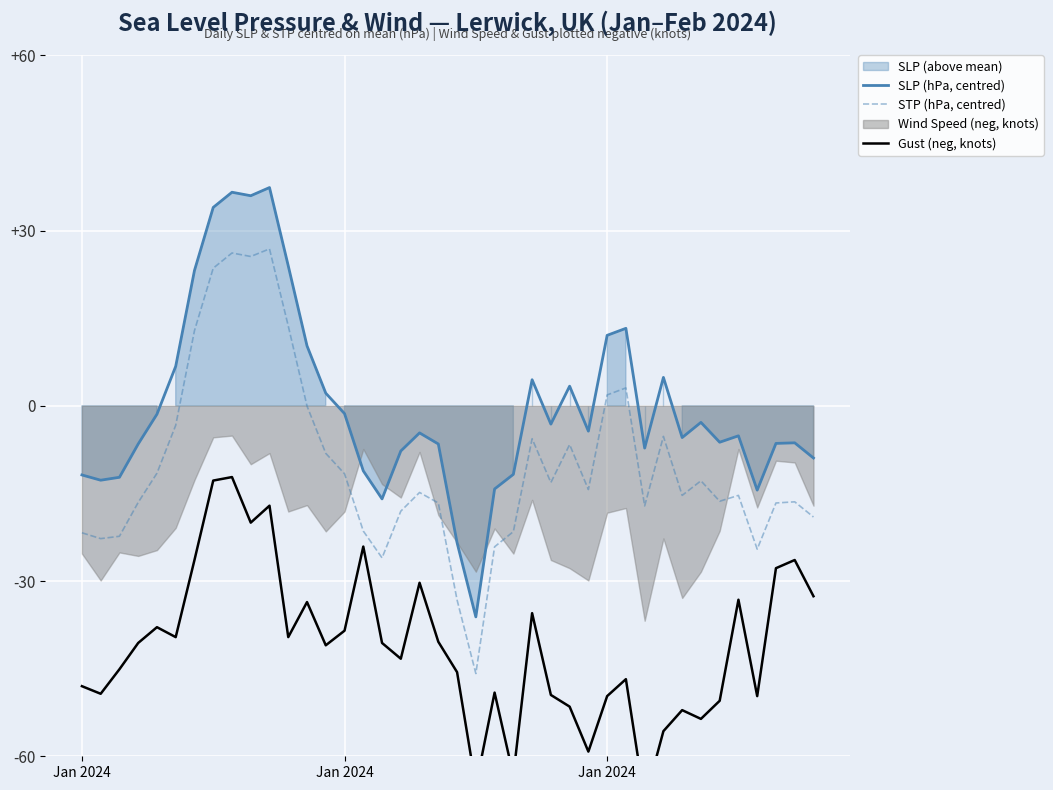

Reading left to right, extract all data points from this chart.

SLP (hPa, centred): -11.8	-12.7	-12.2	-6.5	-1.4	6.8	23.2	34.0	36.6	36.0	37.4	24.0	10.3	2.2	-1.3	-11.1	-15.9	-7.7	-4.6	-6.5	-23.4	-36.1	-14.2	-11.7	4.5	-3.1	3.4	-4.3	12.1	13.3	-7.2	4.9	-5.4	-2.8	-6.2	-5.1	-14.4	-6.4	-6.3	-8.9
STP (hPa, centred): -21.7	-22.7	-22.3	-16.5	-11.5	-3.3	12.9	23.6	26.2	25.6	26.9	13.7	-0.0	-8.1	-11.6	-21.4	-26.0	-18.0	-14.8	-16.6	-33.2	-45.8	-24.1	-21.5	-5.6	-13.1	-6.6	-14.3	1.9	3.1	-17.1	-5.2	-15.3	-12.8	-16.3	-15.3	-24.5	-16.6	-16.4	-19.0
Gust (neg, knots): -48.0	-49.3	-45.1	-40.6	-37.9	-39.6	-26.4	-12.8	-12.2	-20.0	-17.1	-39.6	-33.6	-41.0	-38.5	-24.1	-40.6	-43.3	-30.3	-40.4	-45.6	-65.1	-49.1	-63.3	-35.5	-49.5	-51.5	-59.2	-49.7	-46.8	-67.6	-55.7	-52.1	-53.6	-50.5	-33.2	-49.7	-27.8	-26.4	-32.6